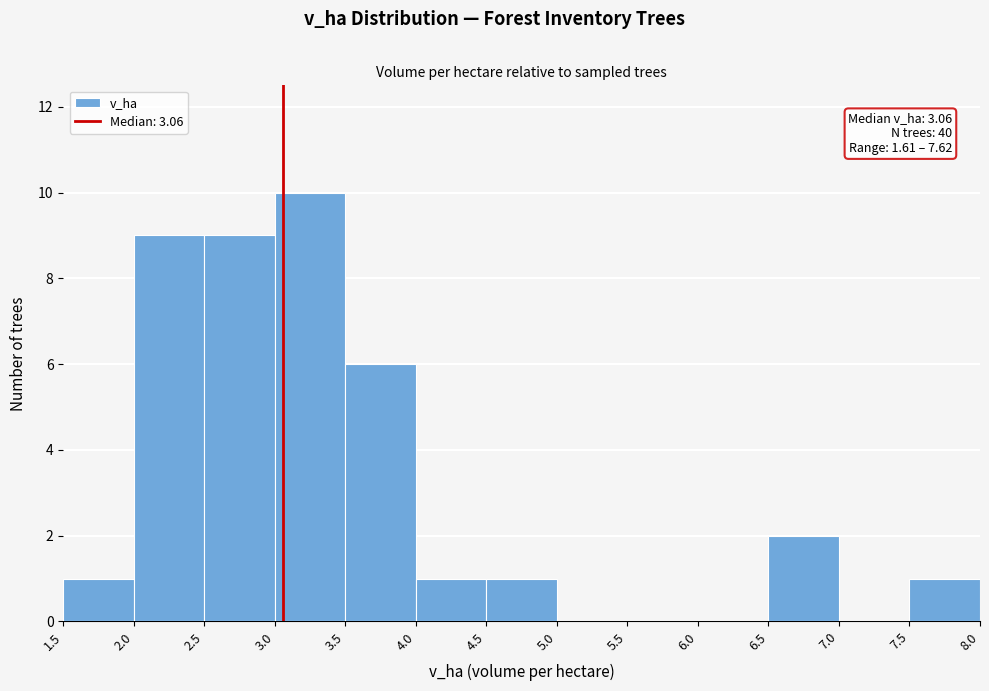

Which range on the x-axis has the tallest bar?

3.0 to 3.5